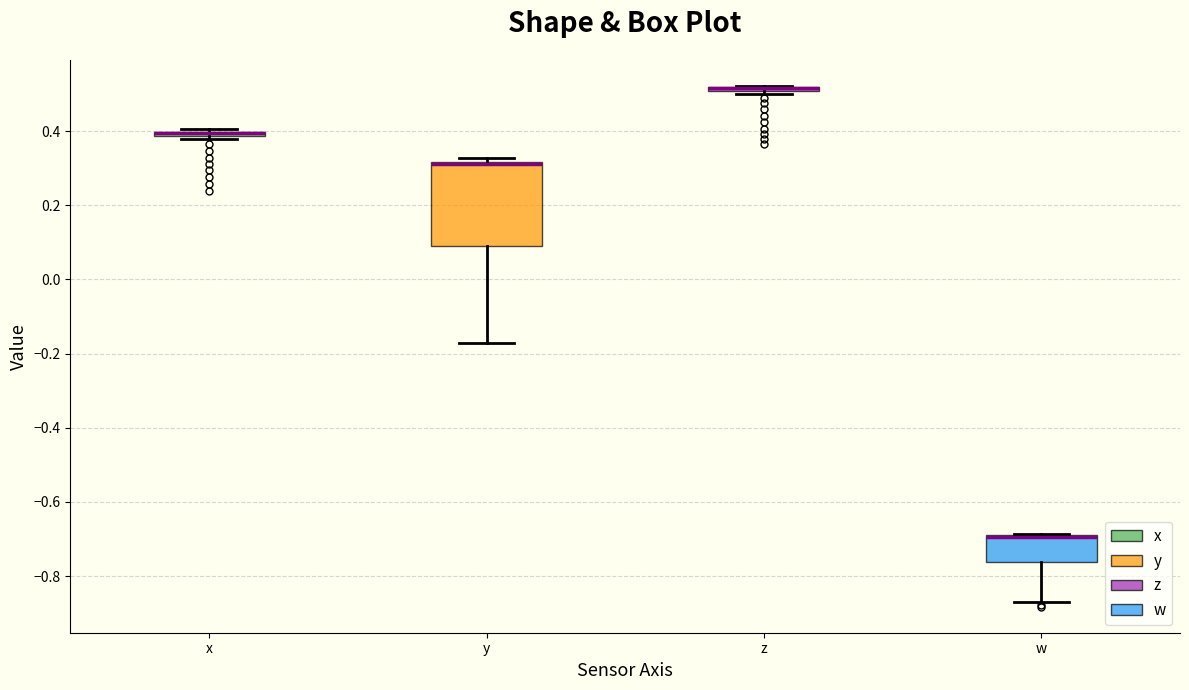

Which box is the tallest, from its lower edge to its upper edge?

y